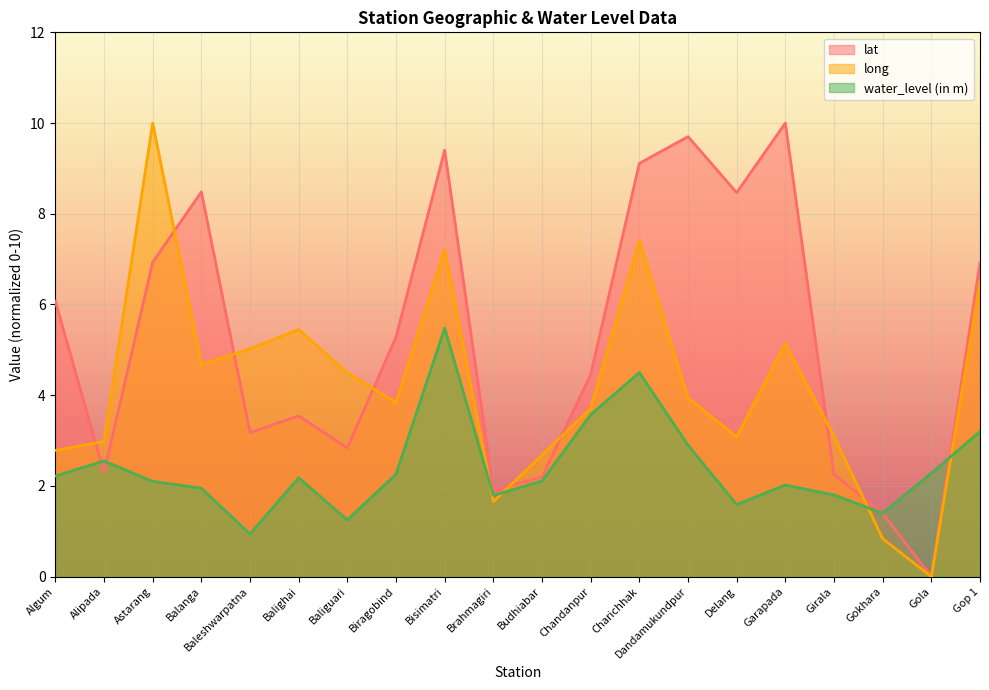

After their last crossing, which series has the higher values: water_level (in m) or long?

long